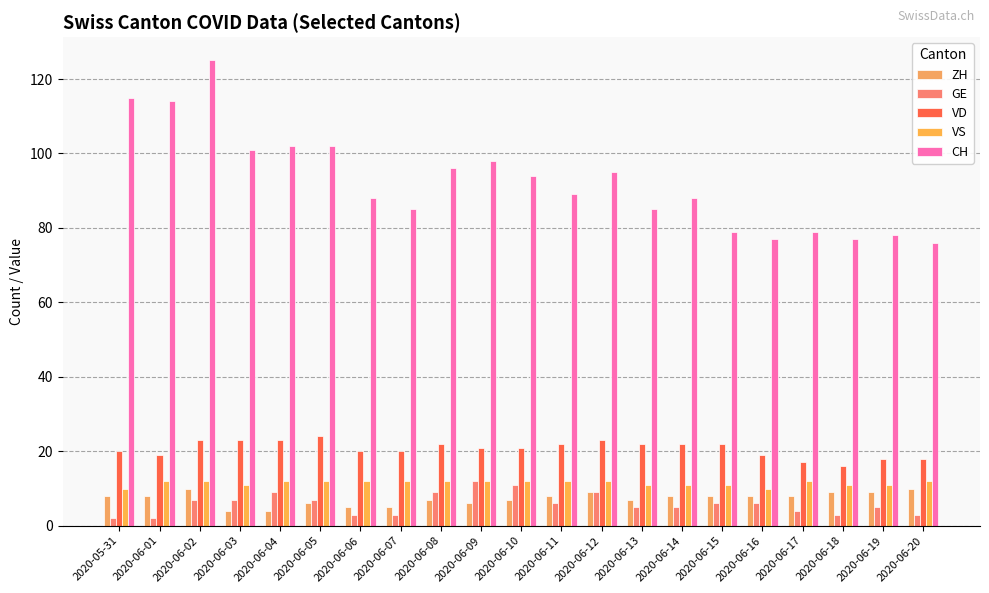

True or false: VS has a value of 12 at 2020-06-08.

True